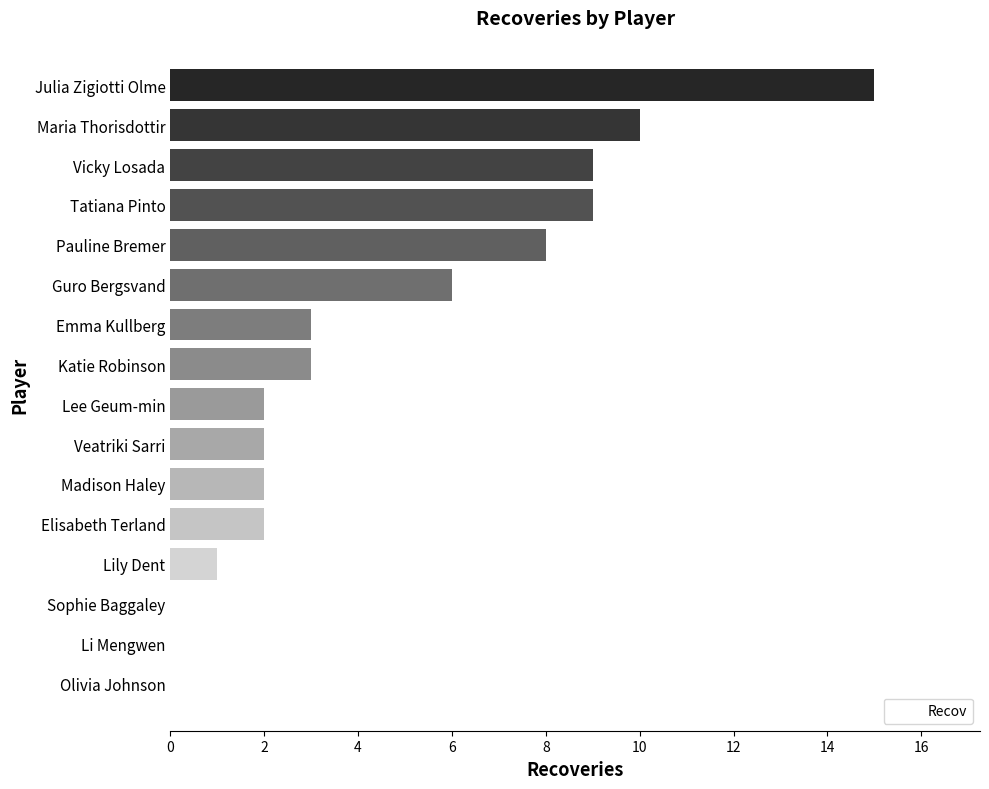

What is the change in value from Pauline Bremer to Maria Thorisdottir?

+2